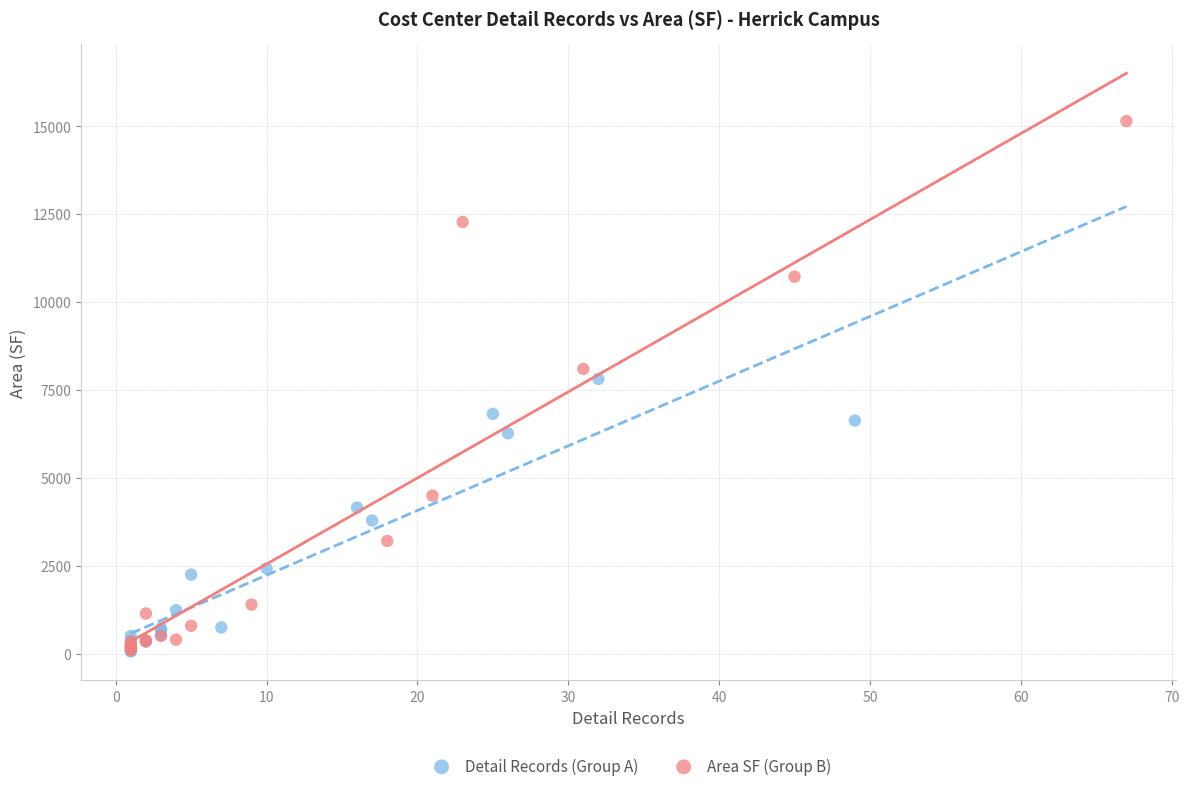

Which series has the widest spread of Y values?

Area SF (Group B)